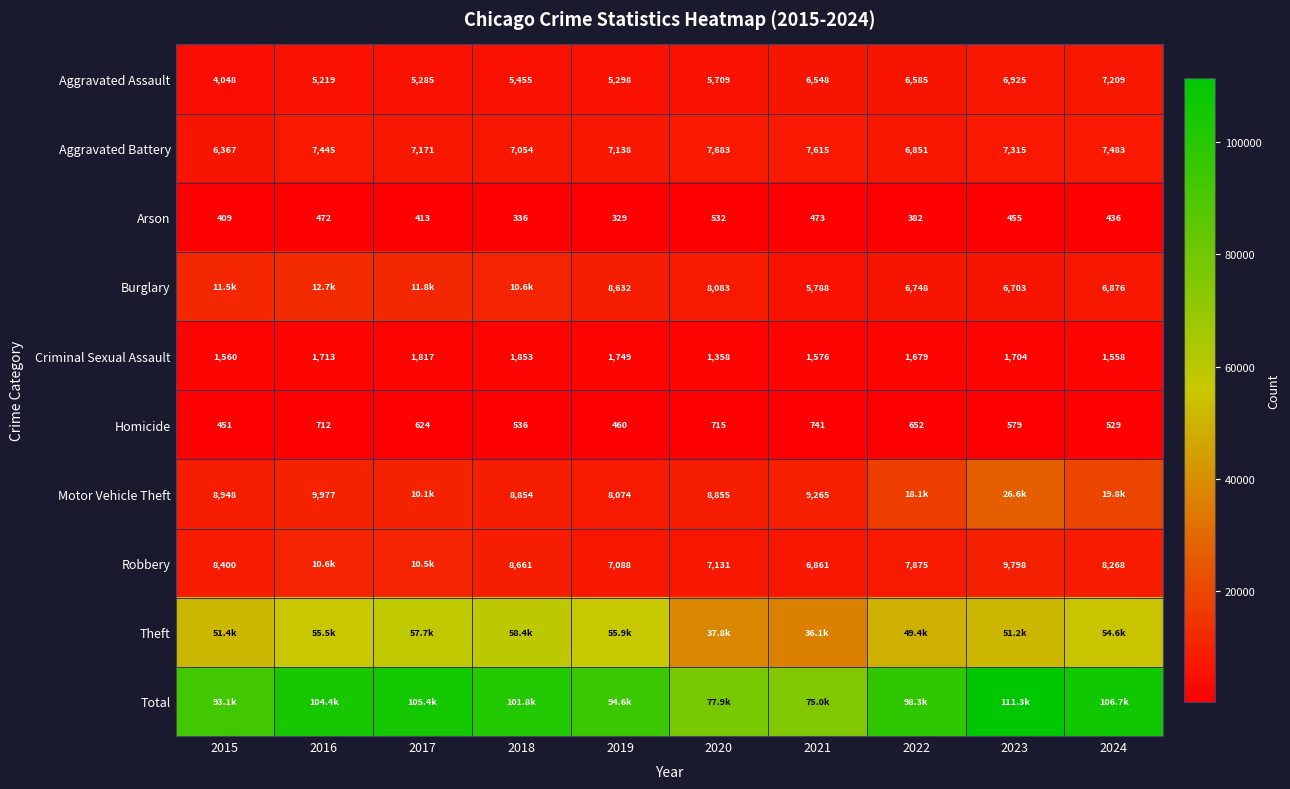

Which label corresponds to the smallest value in the chart?

2019